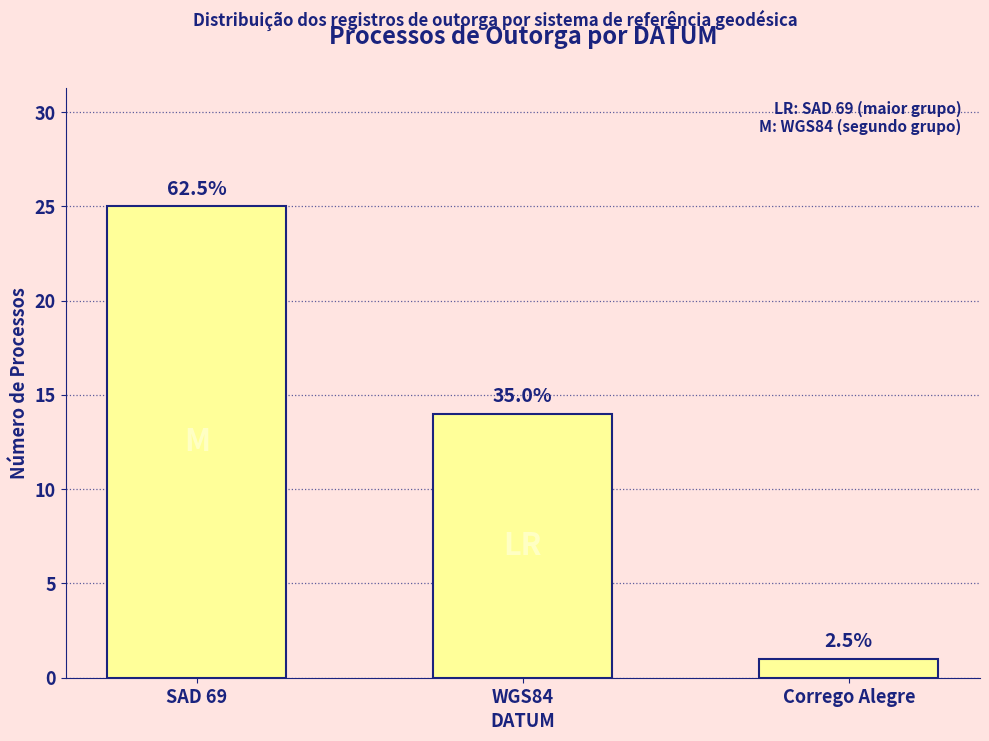

What is the greatest value displayed?

25